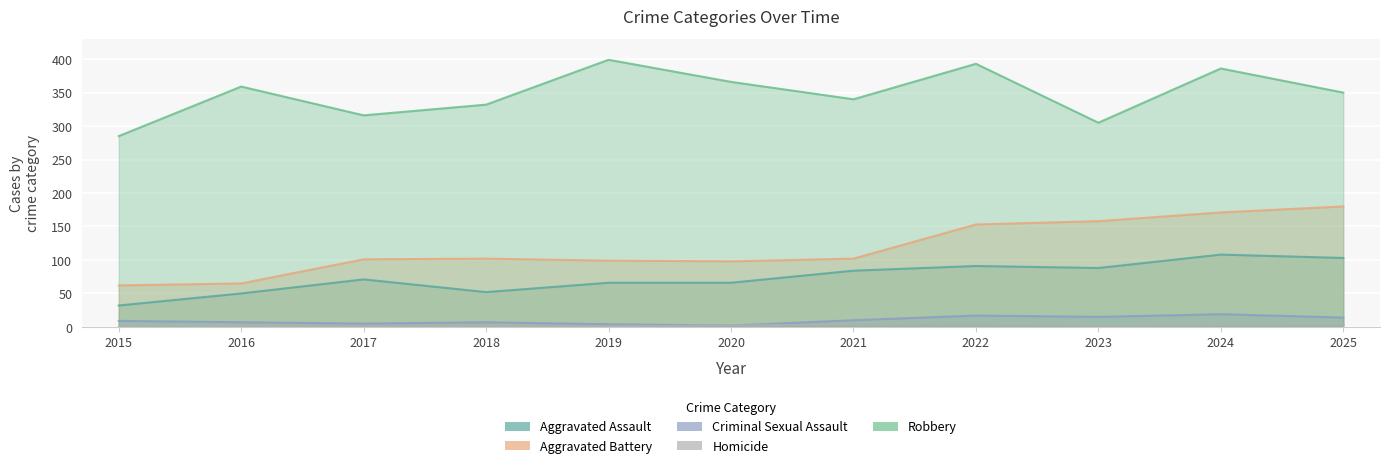

What are all the series names shown in the legend?

Aggravated Assault, Aggravated Battery, Criminal Sexual Assault, Homicide, Robbery